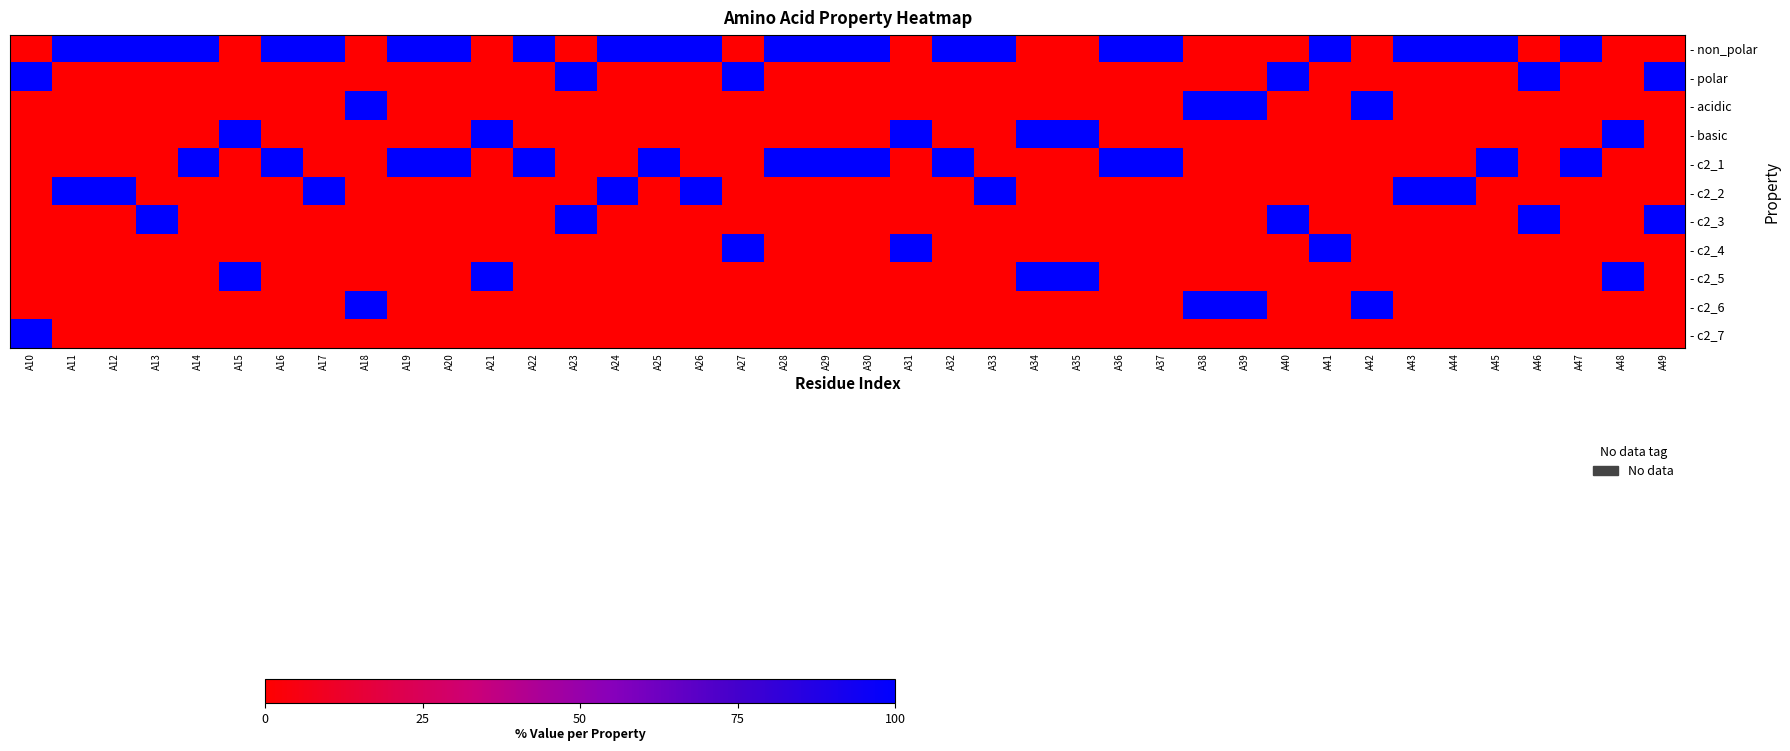

Rank the series by their maximum value, from highest to lowest.

- non_polar, - polar, - acidic, - basic, - c2_1, - c2_2, - c2_3, - c2_4, - c2_5, - c2_6, - c2_7